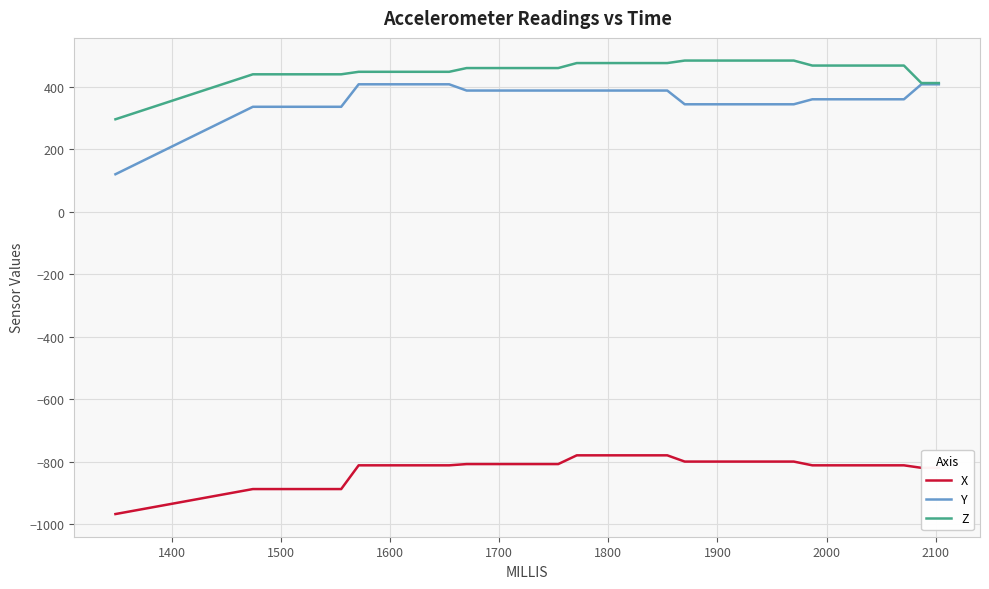

Rank the series by their maximum value, from lowest to highest.

X, Y, Z